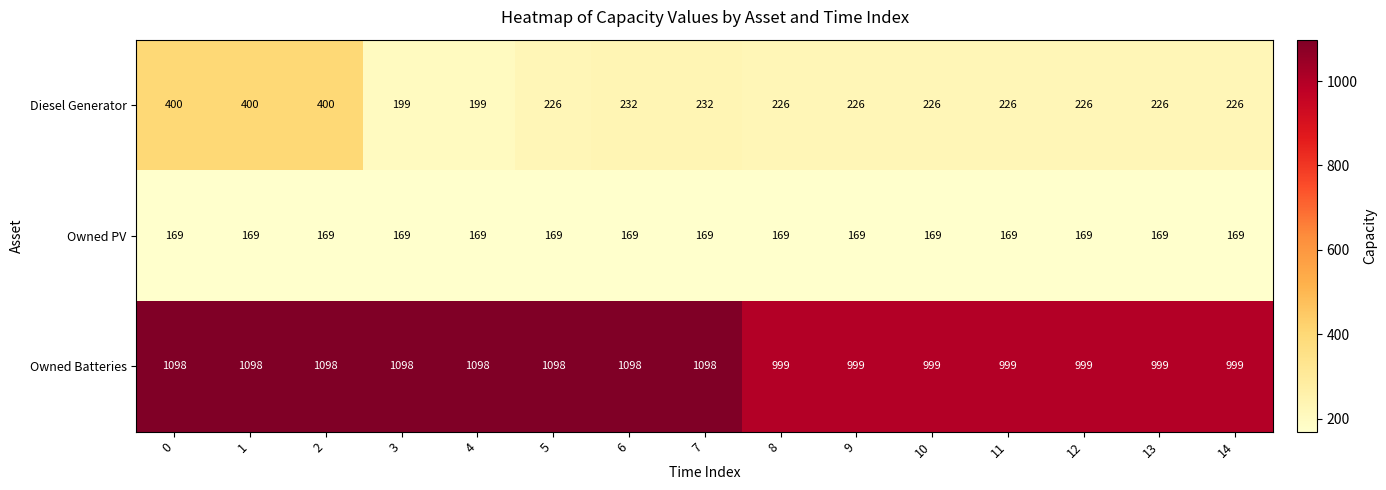

Rank the series by their maximum value, from lowest to highest.

Owned PV, Diesel Generator, Owned Batteries